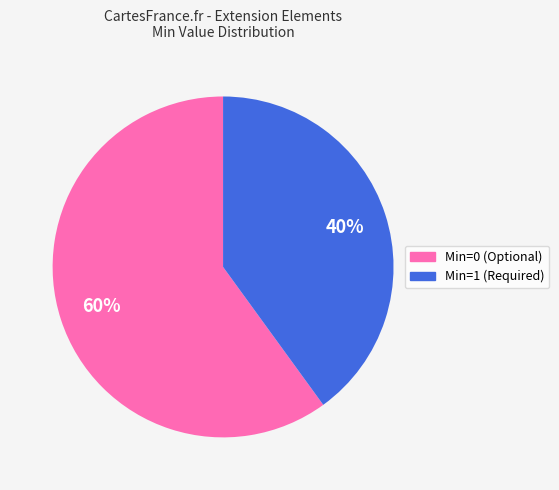

Count the number of slices in the pie.

2